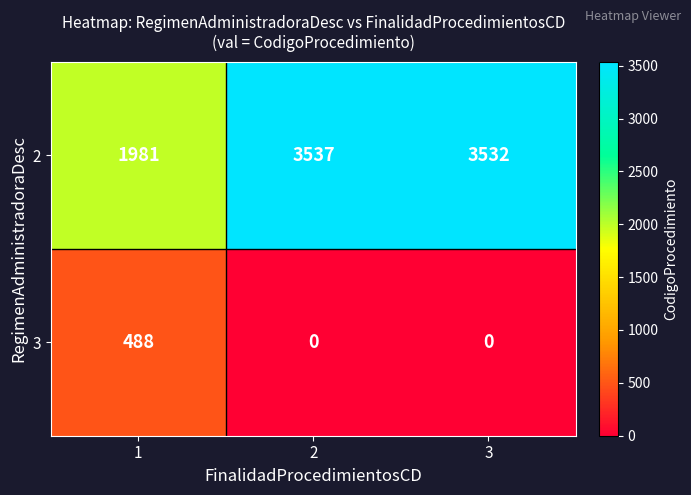

Which label corresponds to the largest value in the chart?

2